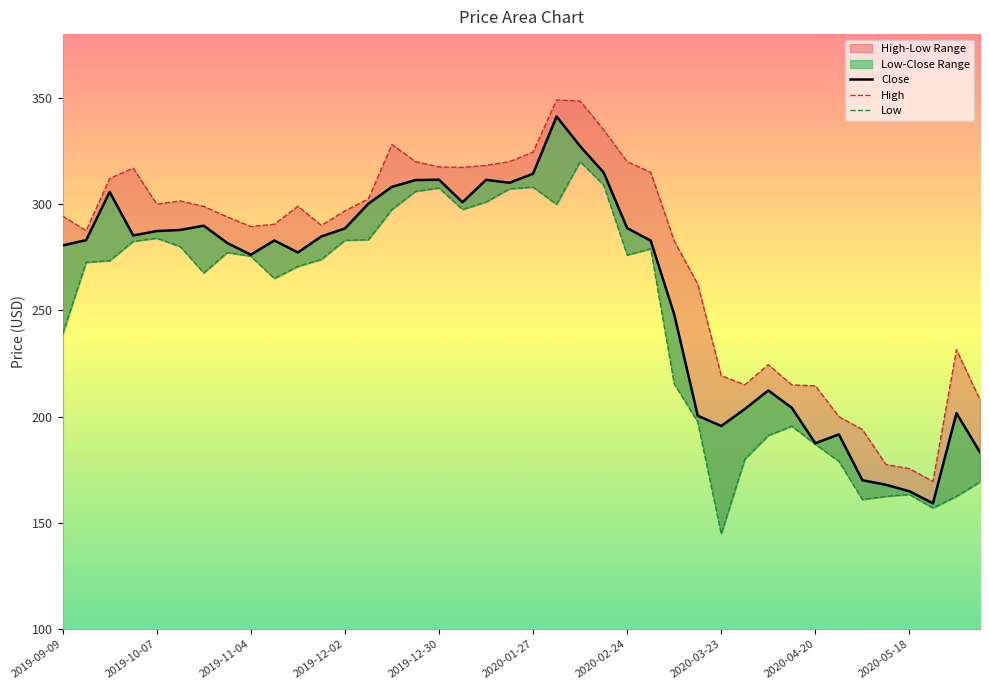

Rank the series by their average value, from lowest to highest.

Low, Close, High